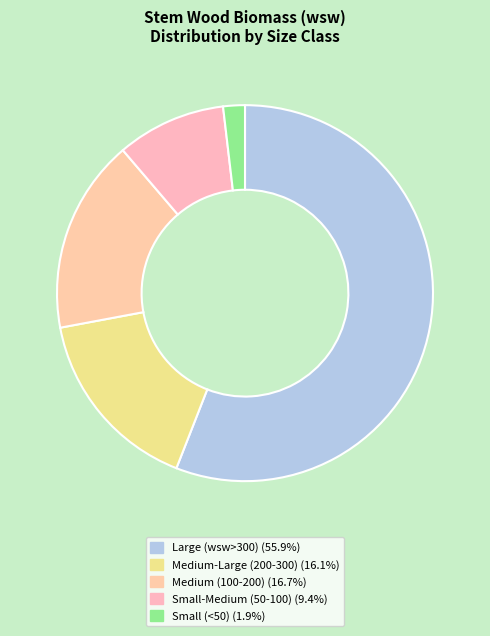

How many slices are in this pie chart?

5